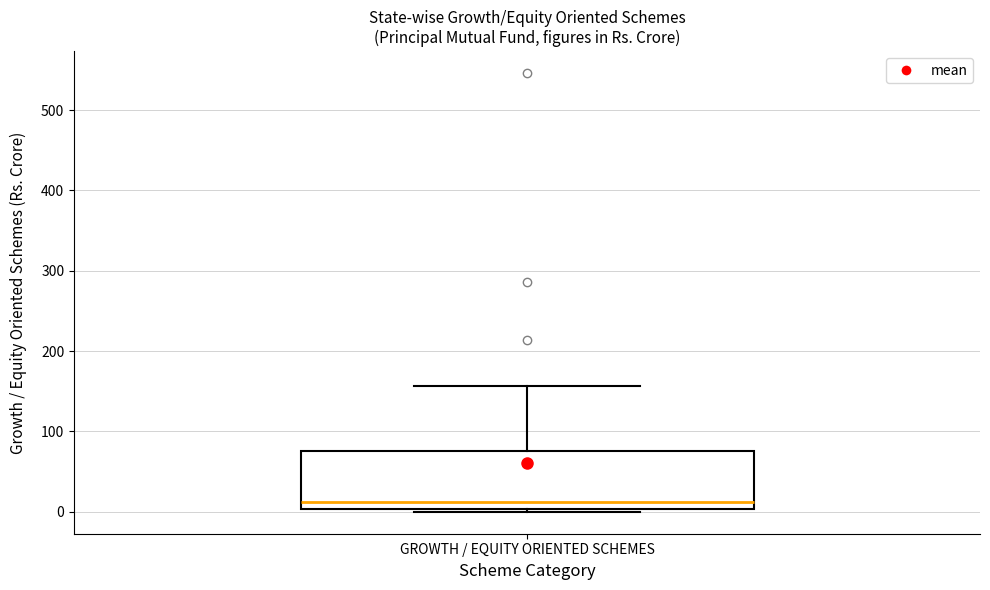

Read this box plot against the y-axis: the position of the median line, the range covered by the box, and the ends of both whiskers. The values are not printed on the chart, so give them approximately, as read against the axis.

median 10, box 0 to 80, whiskers 0 (just below the box's lower edge) to 160